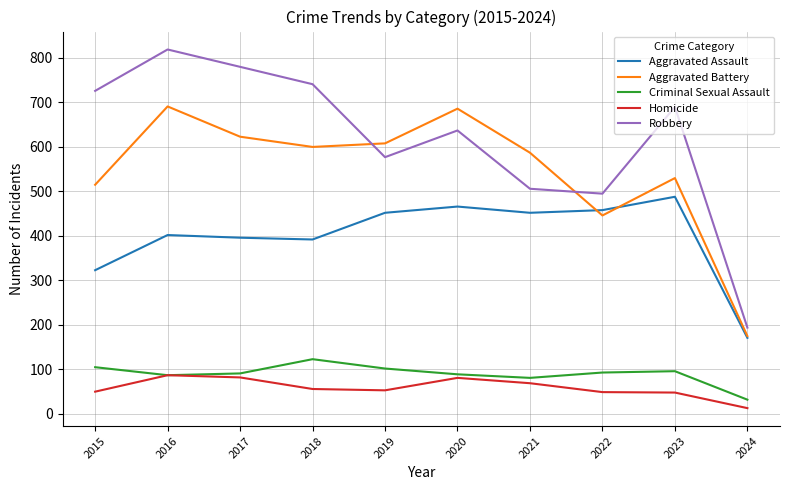

Which series changed the most between 2017 and 2019?

Robbery